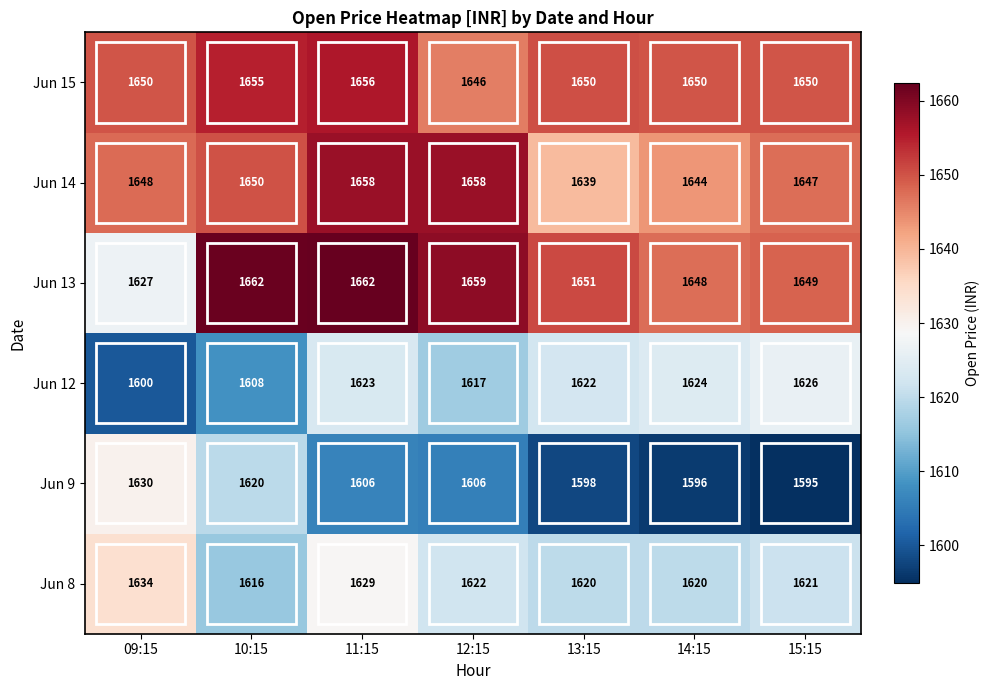

What is the average value of the Jun 12 series?

1617